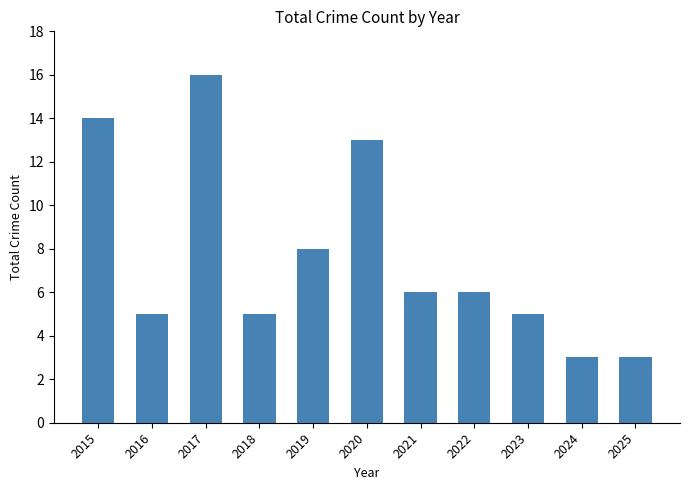

What is the maximum value shown in the chart?

16